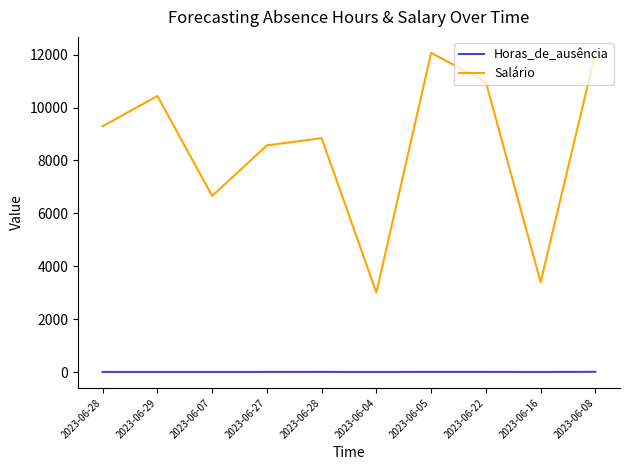

Rank the series by their average value, from lowest to highest.

Horas_de_ausência, Salário